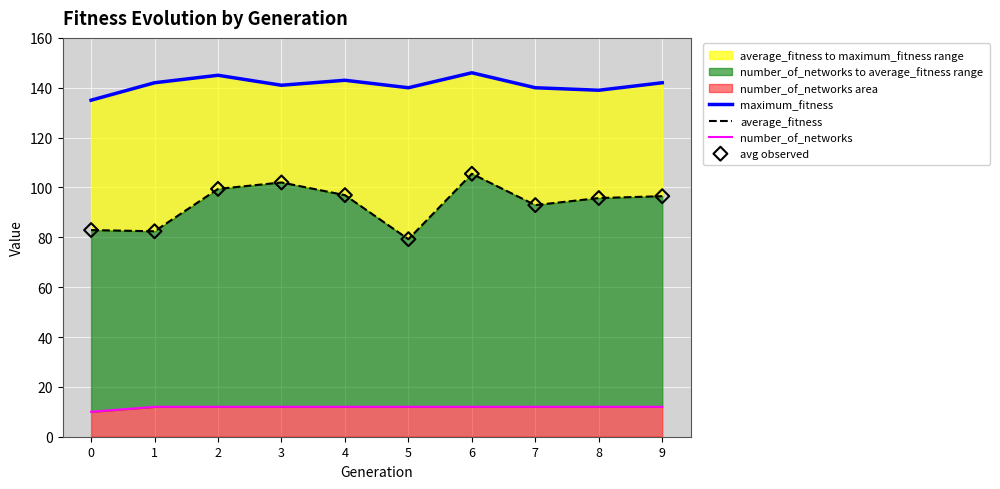

At how many categories does at least one series exceed 87?

10